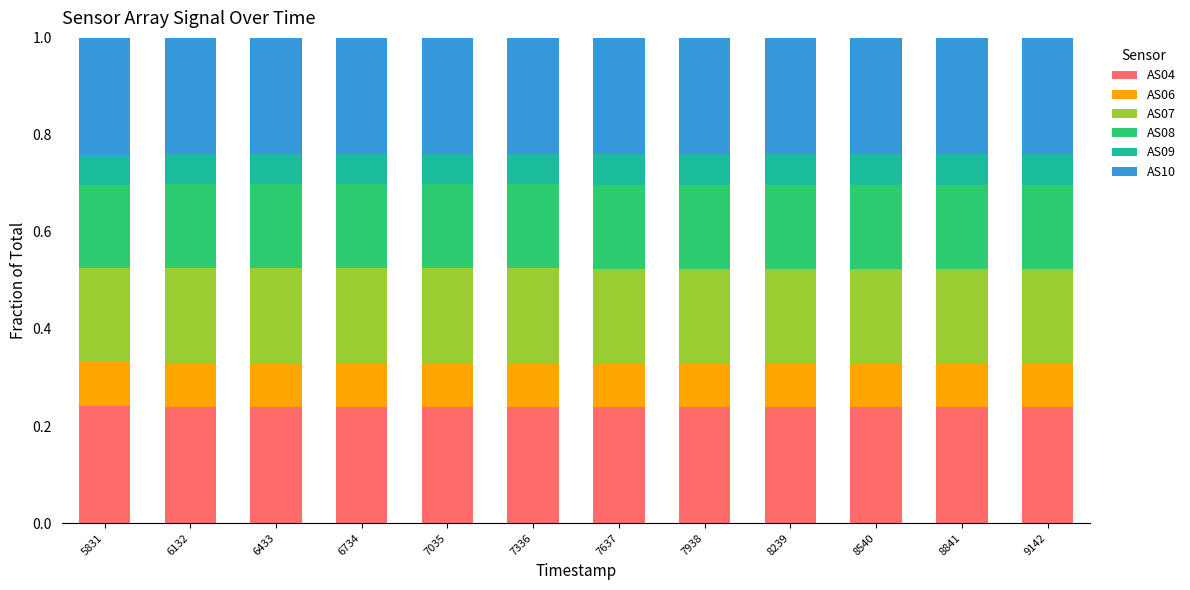

The AS04 series shows 0.2 at 6734. True or false?

True